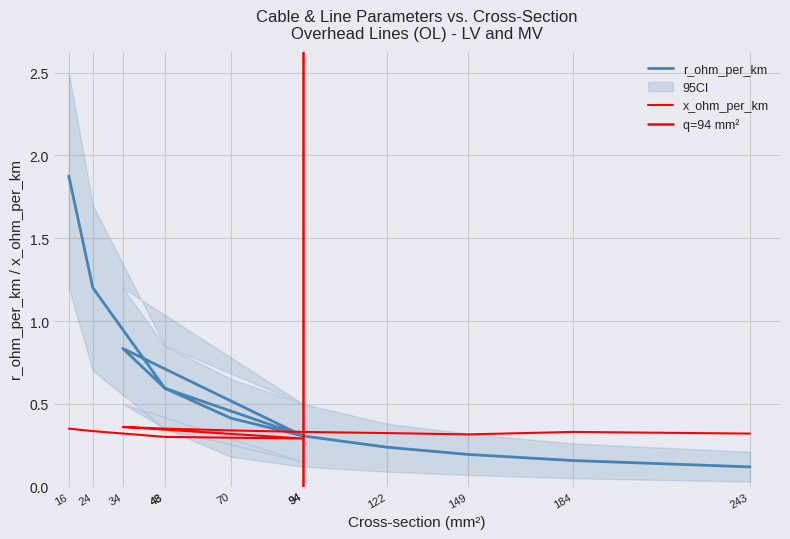

The value of x_ohm_per_km at 34 is 0.4. True or false?

True